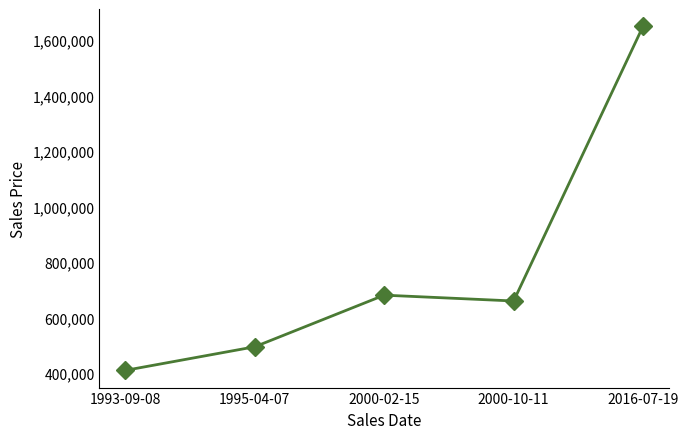

What value does the data have at 2000-02-15, to the nearest 100?

681000